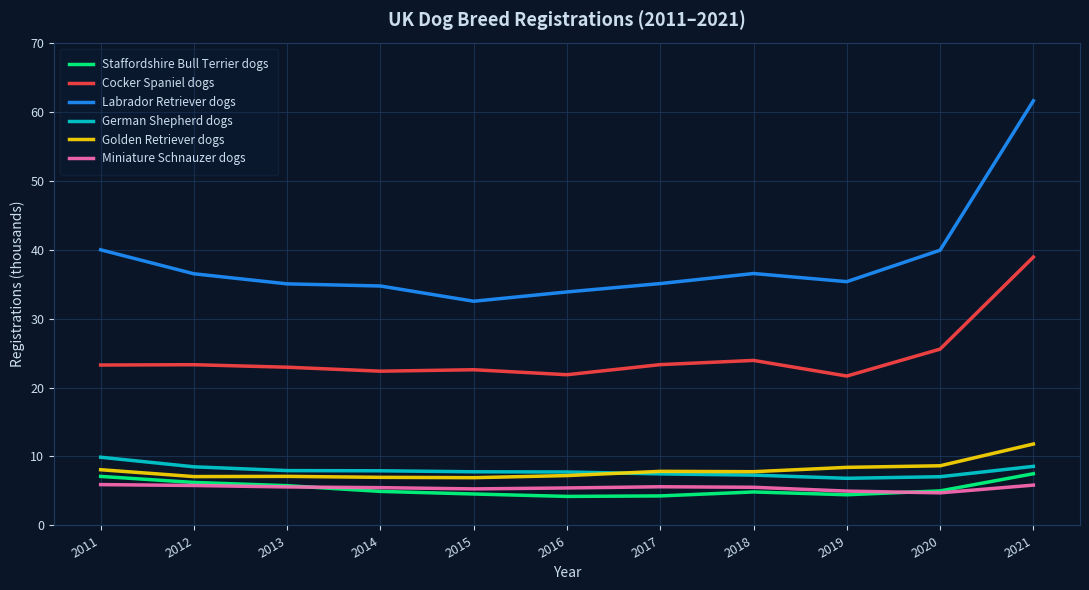

Which series has the largest range (max minus min)?

Labrador Retriever dogs